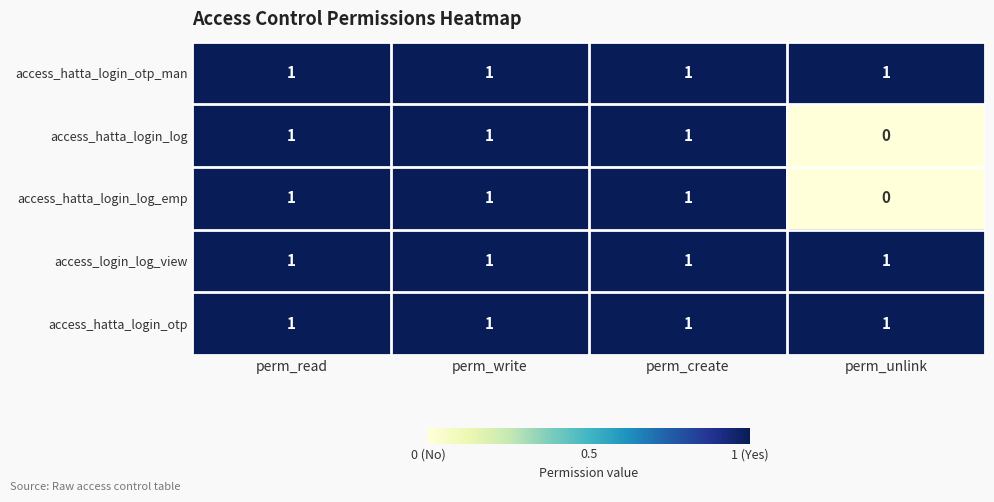

Is it true that access_login_log_view equals 2 at perm_read?

False